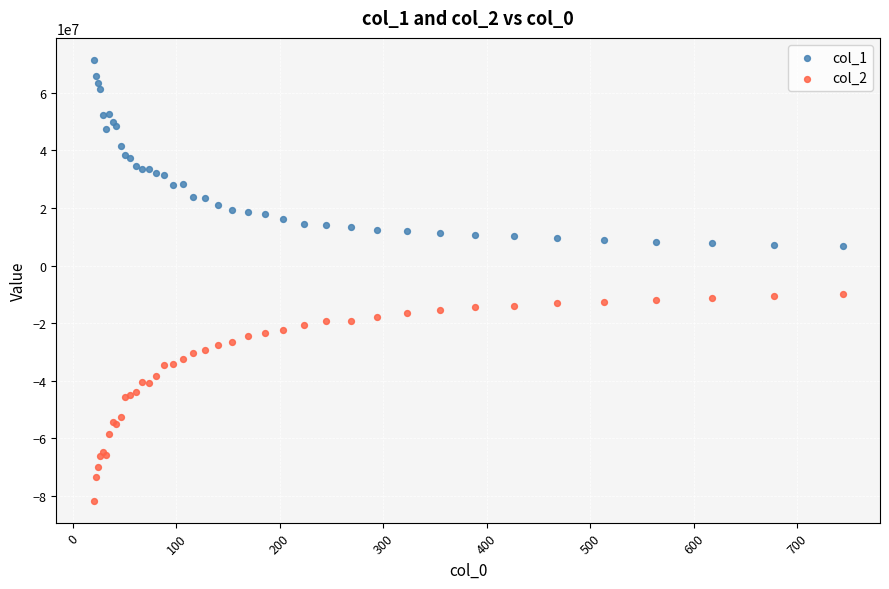

Which series reaches the maximum Y coordinate?

col_1